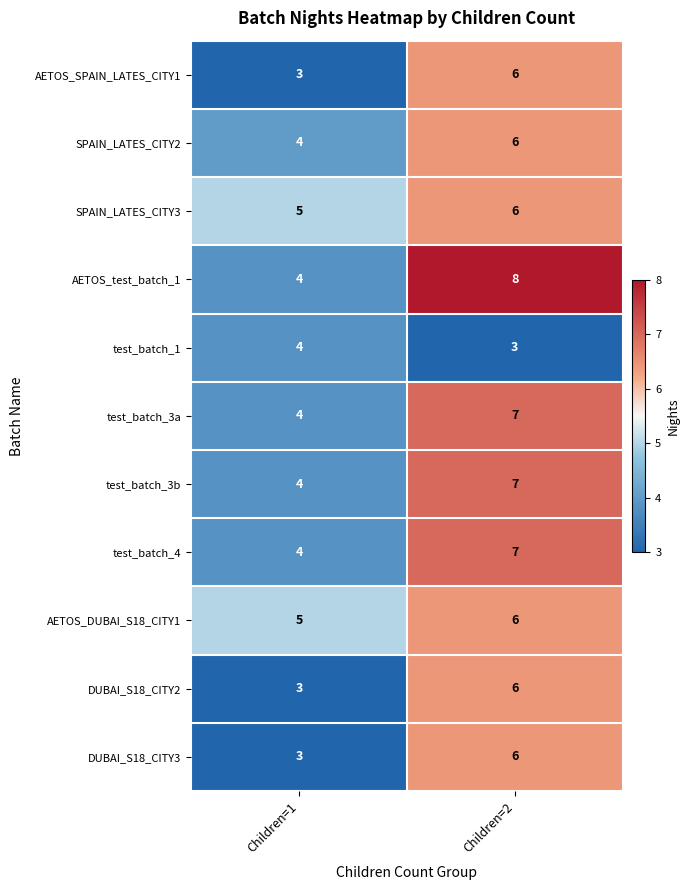

The test_batch_3a series shows 4 at Children=1. True or false?

True